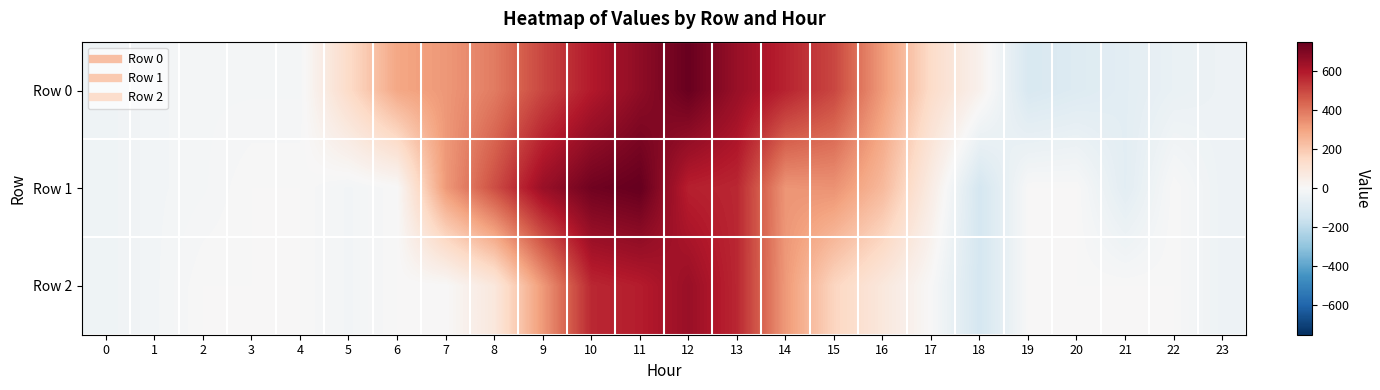

List the series in order of their peak value, lowest first.

Row 2, Row 0, Row 1